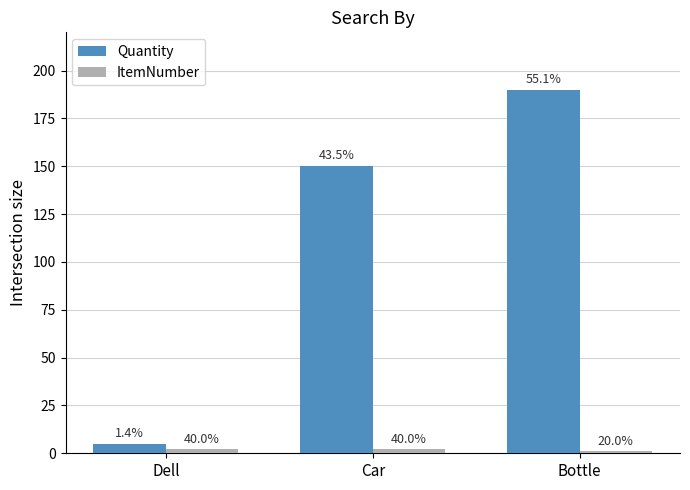

Reading right to left, list all the values displayed in this chart.

Quantity: 190	150	5
ItemNumber: 1	2	2